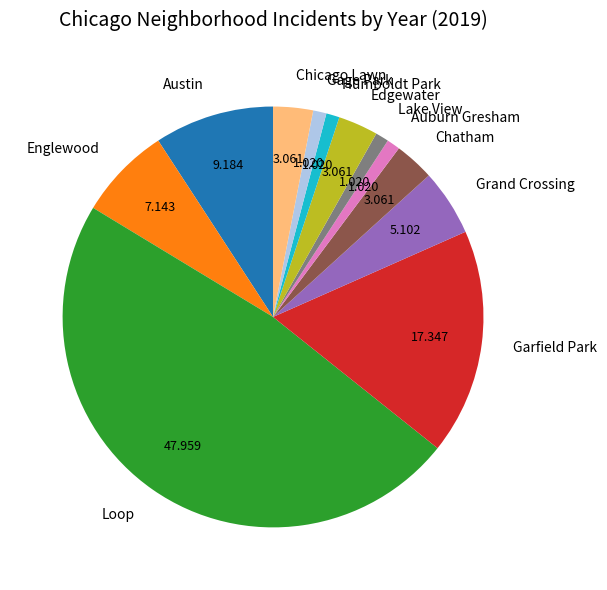

How many segments does this pie chart have?

12